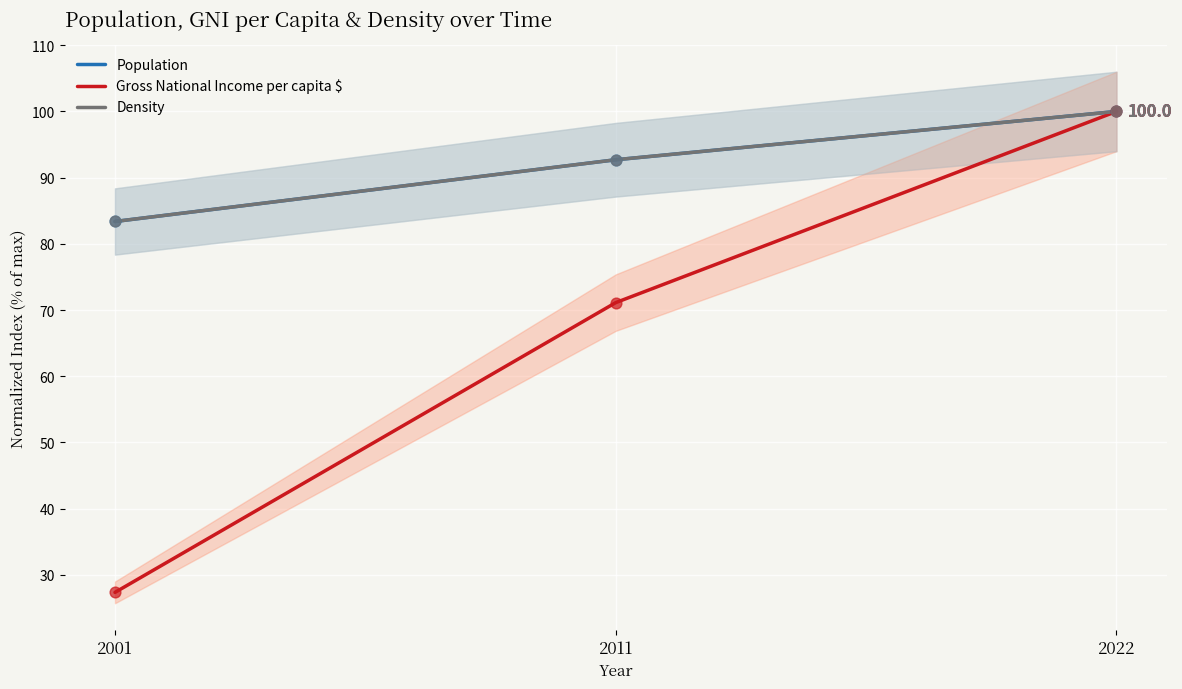

At how many categories does at least one series exceed 62?

3